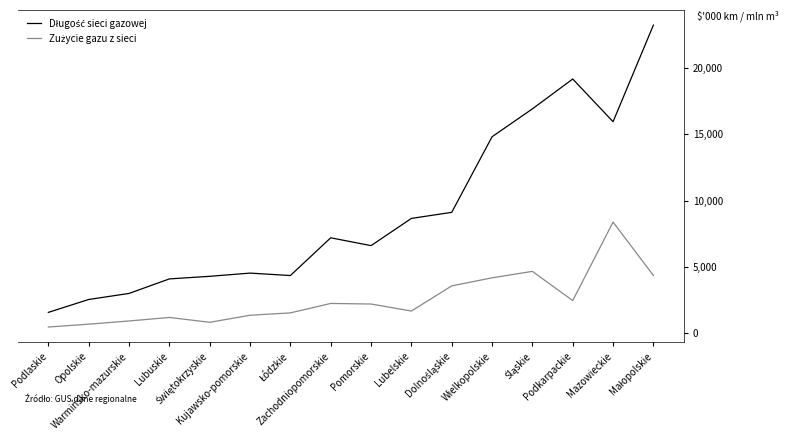

The Zużycie gazu z sieci series shows 4355.1 at Małopolskie. True or false?

True